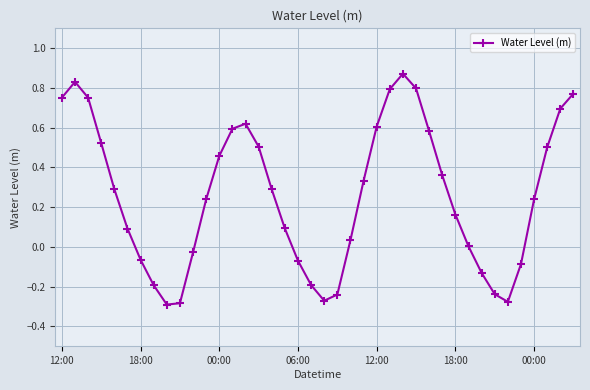

What is the value of the 6th point from the left?

0.1